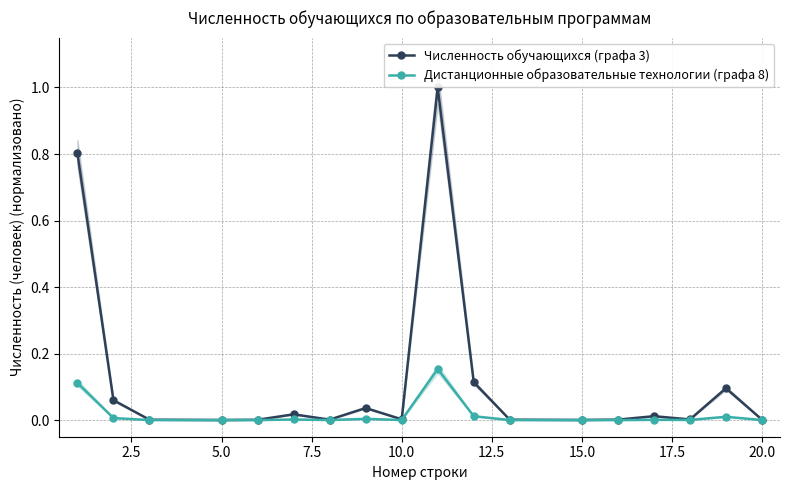

True or false: Дистанционные образовательные технологии (графа 8) has more than 0 interior local peaks.

True